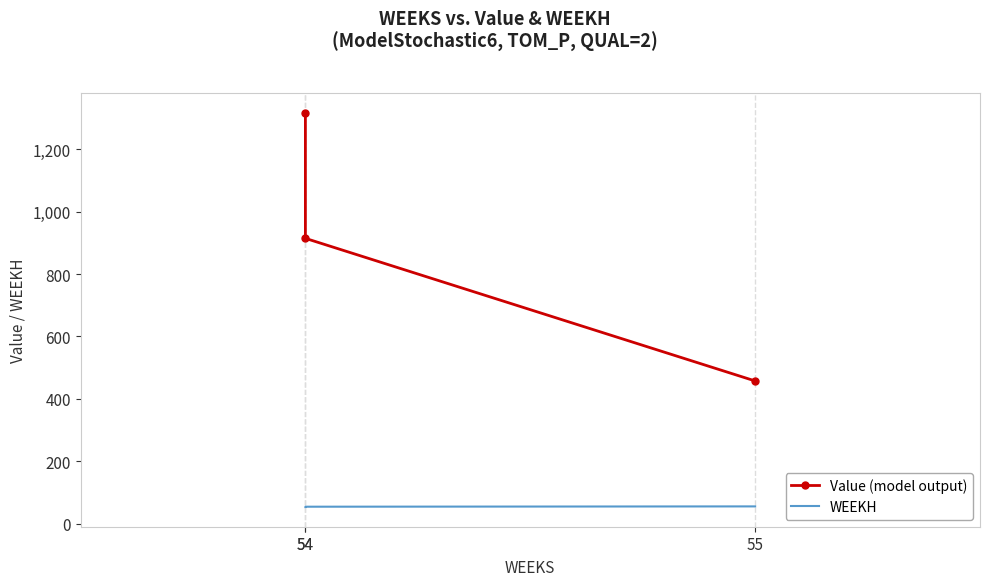

What is the greatest value displayed?

1316.6